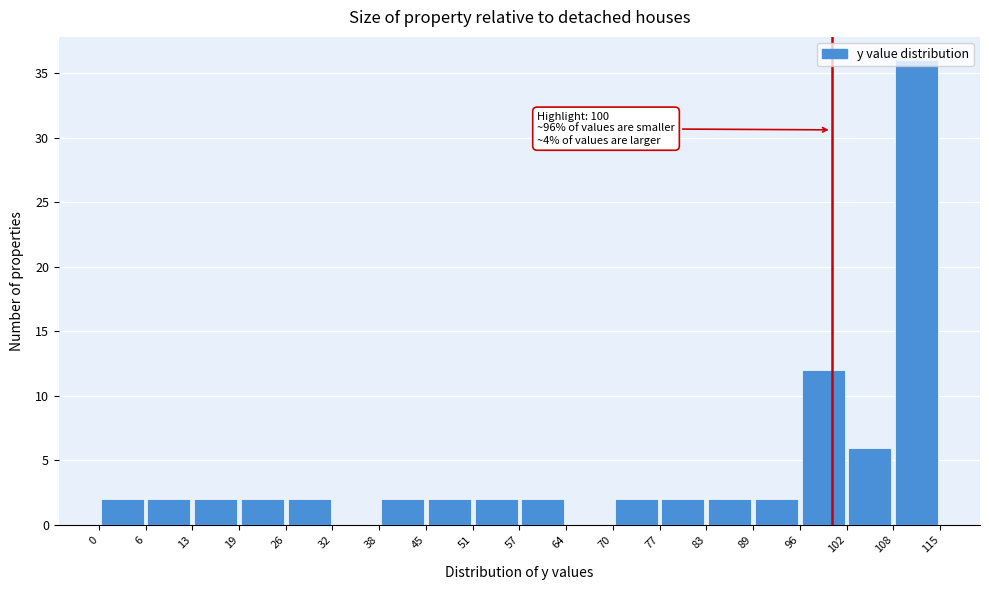

Which range on the x-axis has the tallest bar?

108 to 115